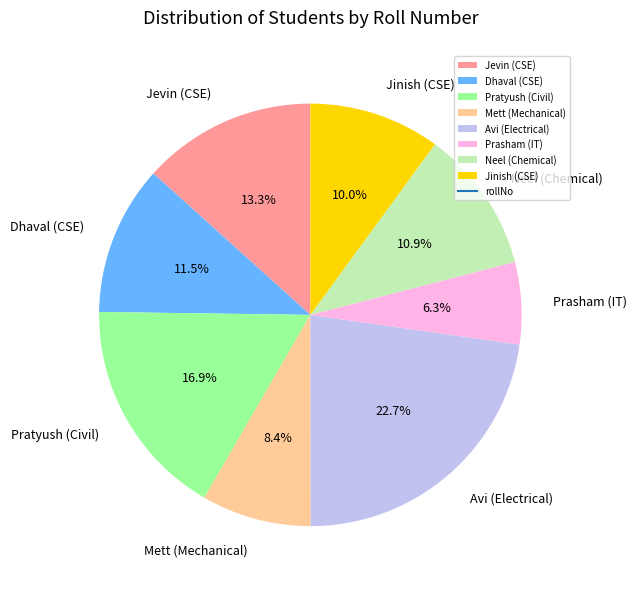

Is Jinish (CSE) the majority of the pie?

No